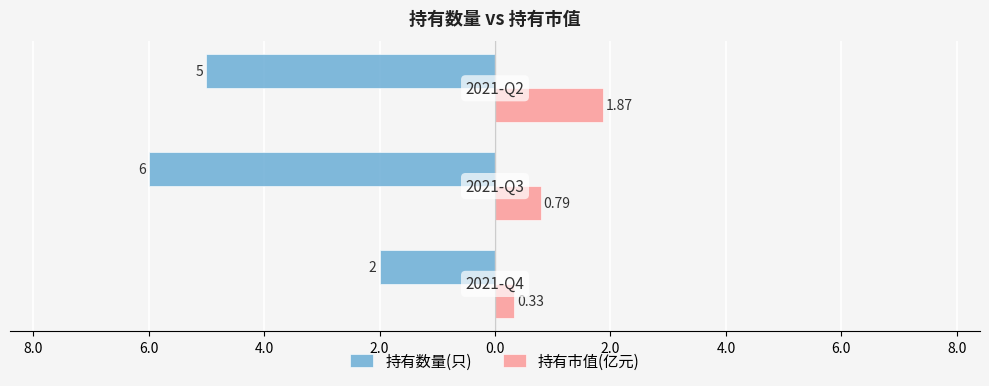

What are all the series names shown in the legend?

持有数量(只), 持有市值(亿元)